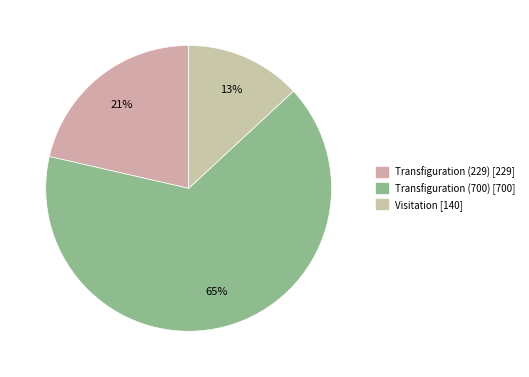

Does Transfiguration (229) account for over 50% of the chart?

No